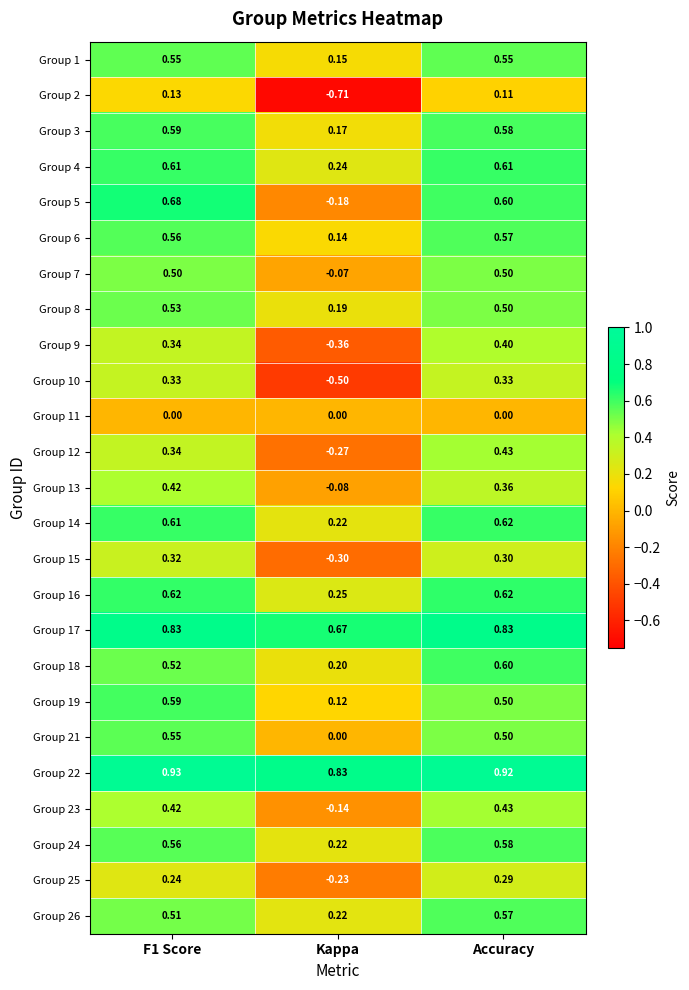

Is the value of Group 24 at F1 Score greater than the value of Group 16 at F1 Score?

No